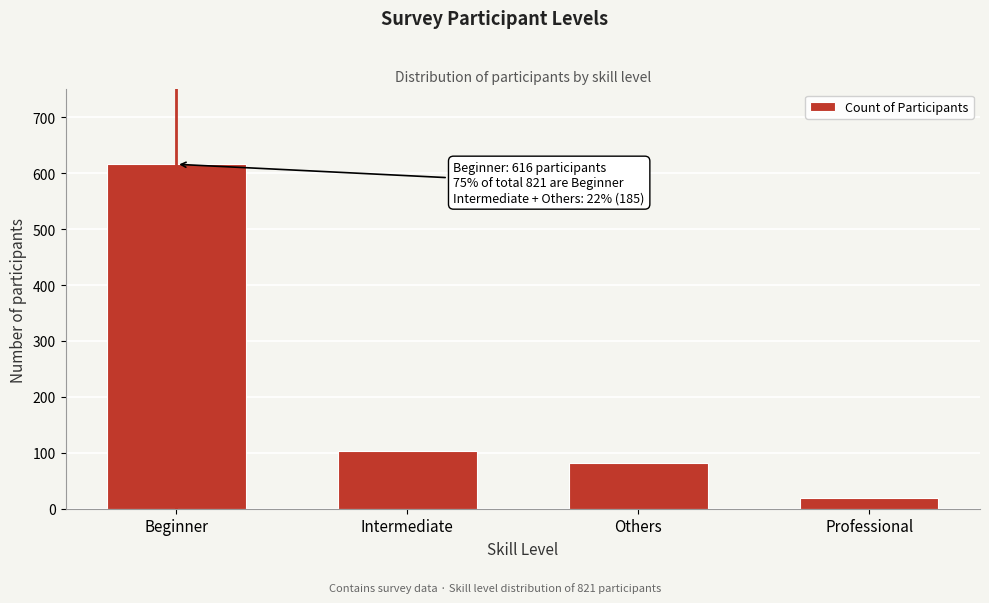

Reading left to right, transcribe all the data shown in this chart.

Beginner=616	Intermediate=104	Others=81	Professional=20